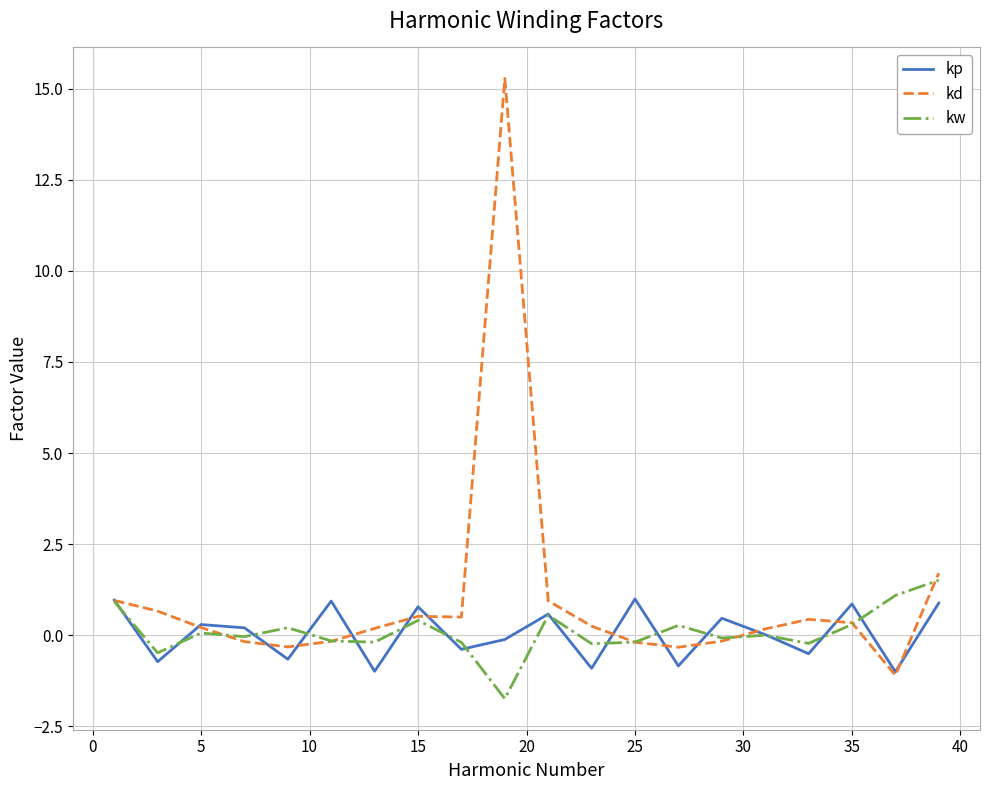

What is the maximum value for kp?

1.0